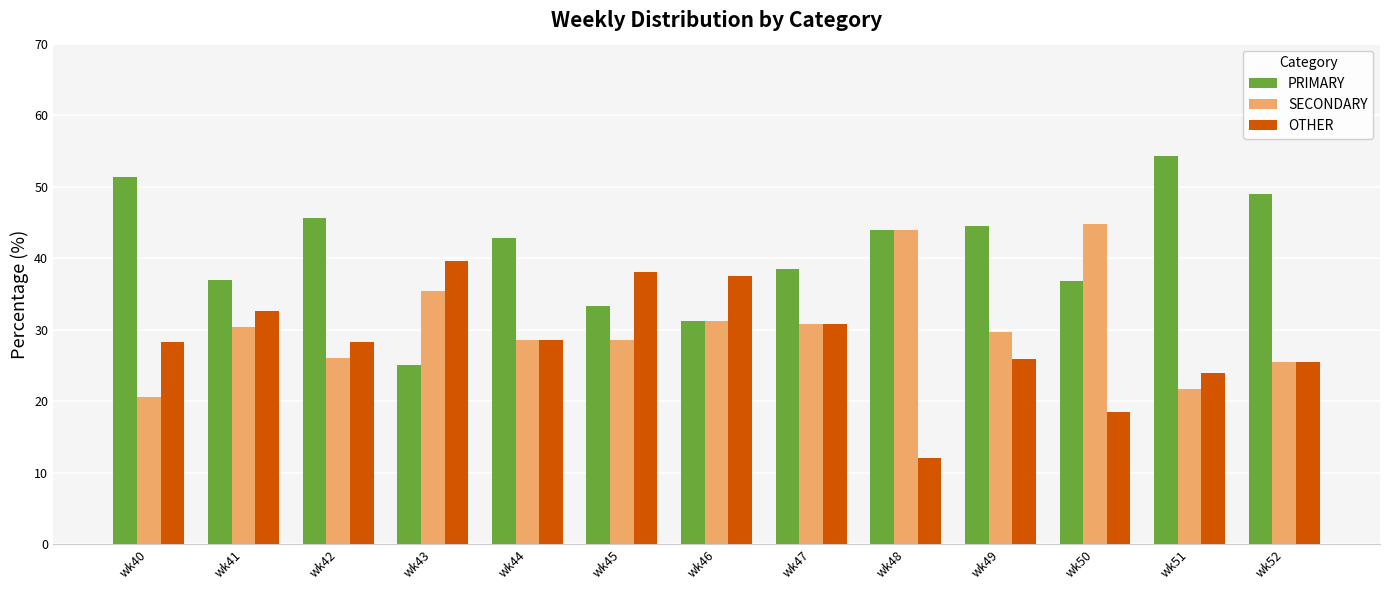

The OTHER series shows 38.1 at wk45. True or false?

True